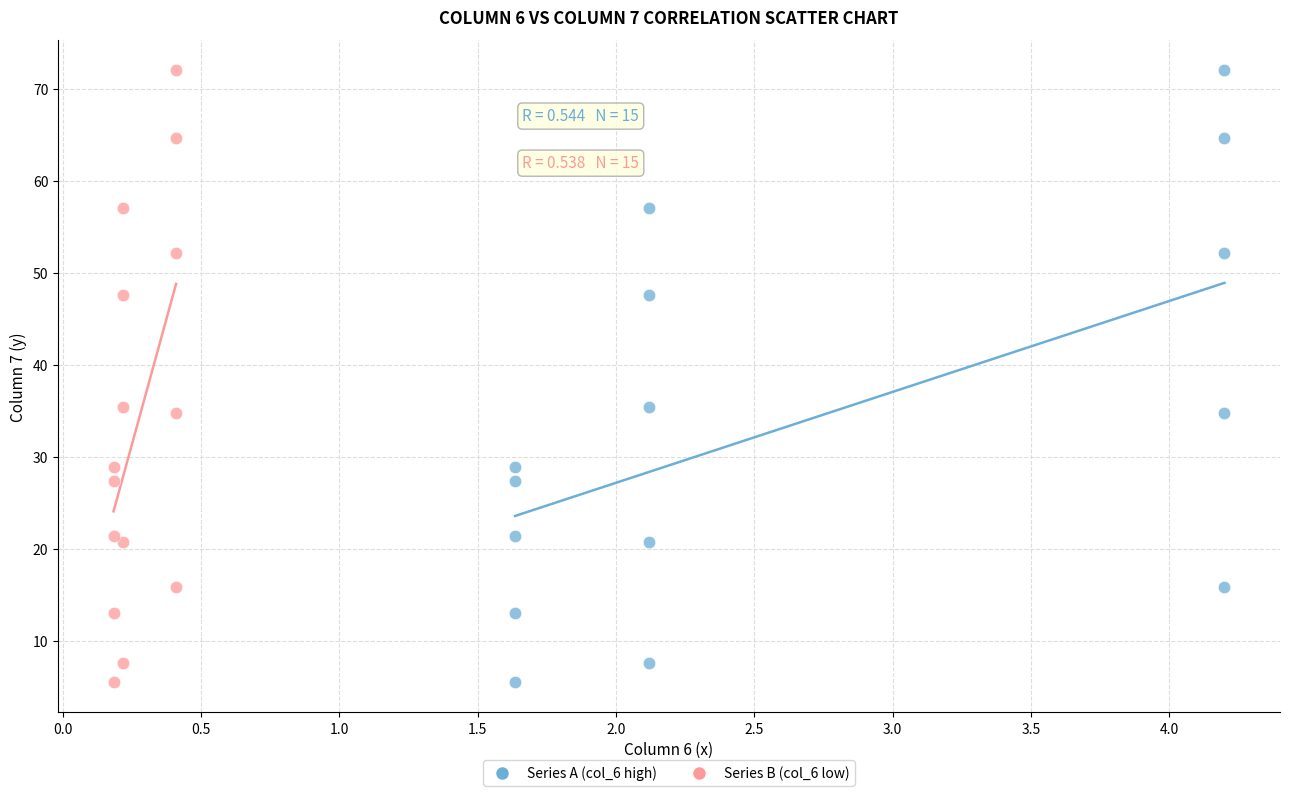

What are all the series names shown in the legend?

Series A (col_6 high), Series B (col_6 low)